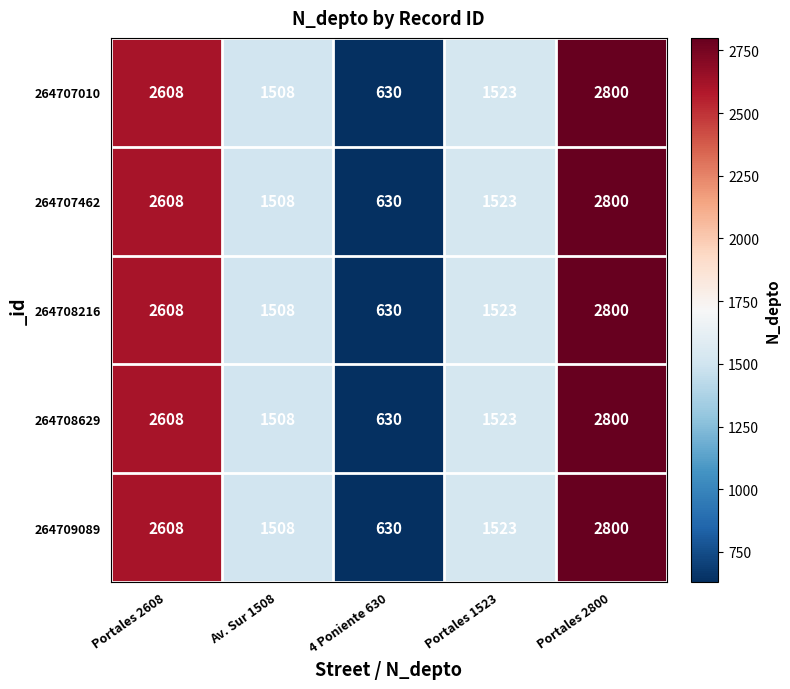

What is the total value across all series at Portales 1523?

7615